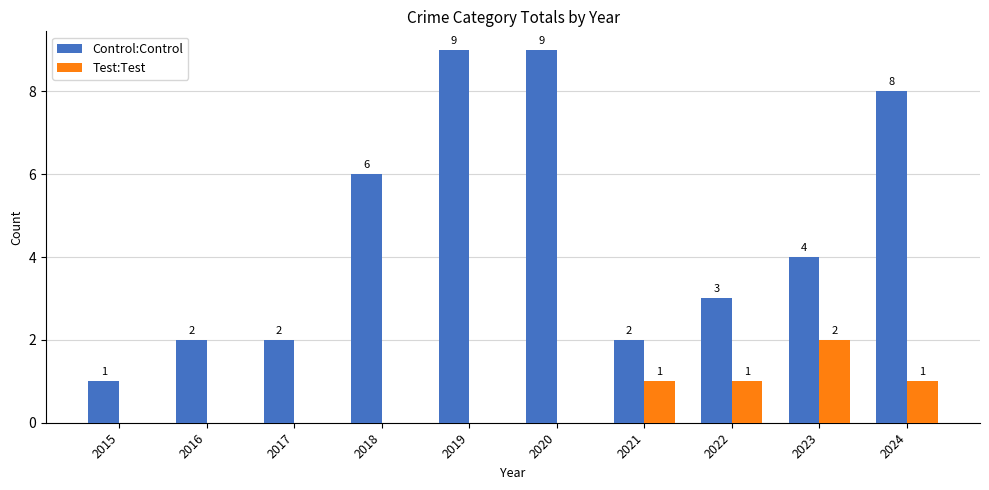

What is the maximum value shown in the chart?

9